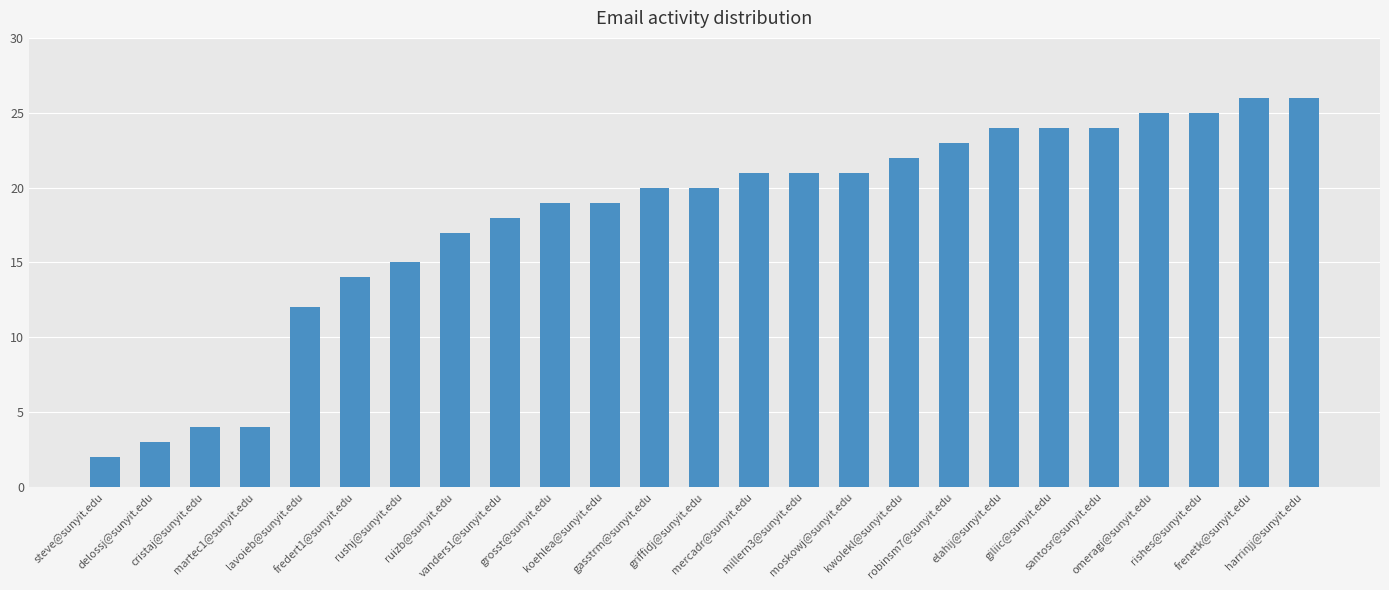

What is the value of the 24th bar from the left?

26